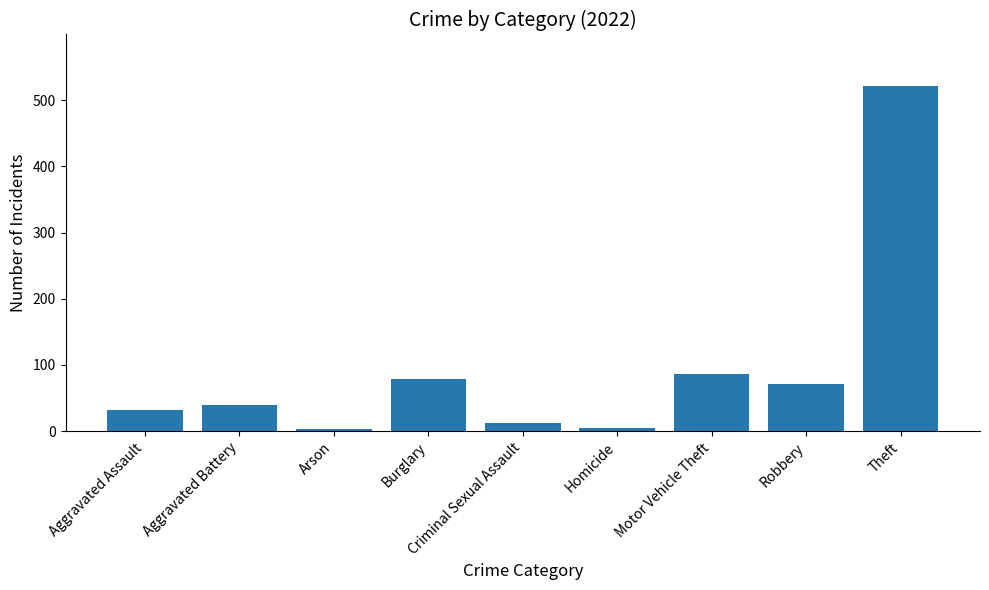

What is the change in value from Robbery to Theft?

+450